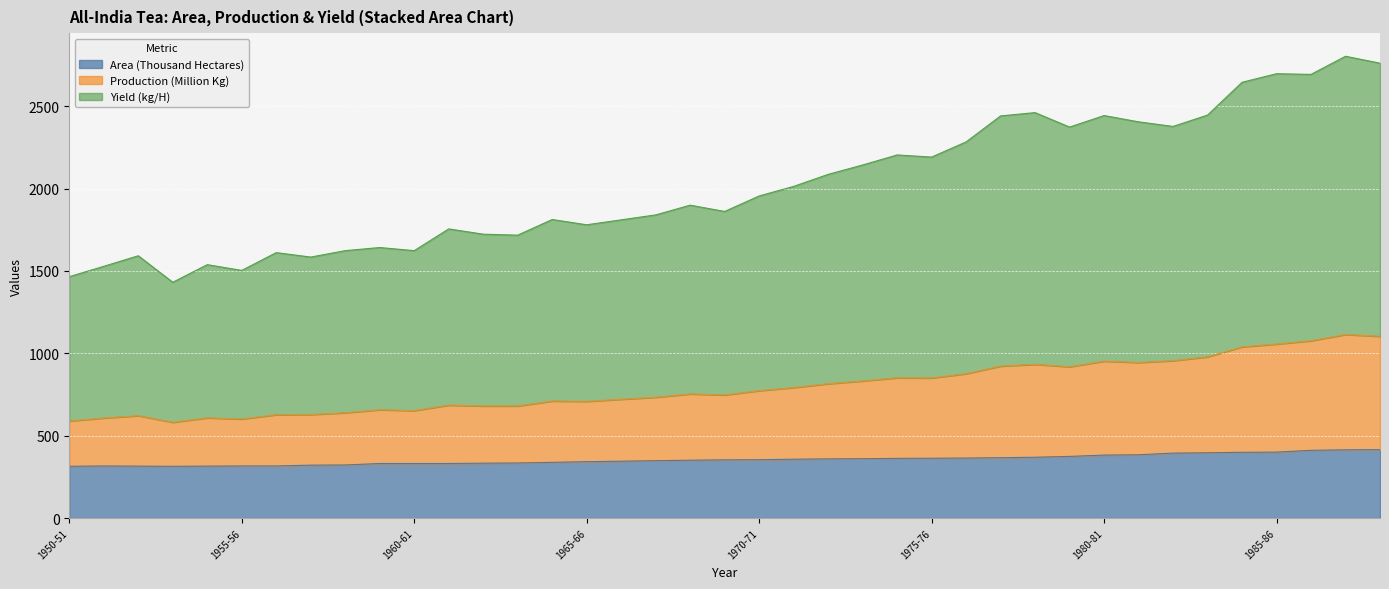

What are all the series names shown in the legend?

Area (Thousand Hectares), Production (Million Kg), Yield (kg/H)